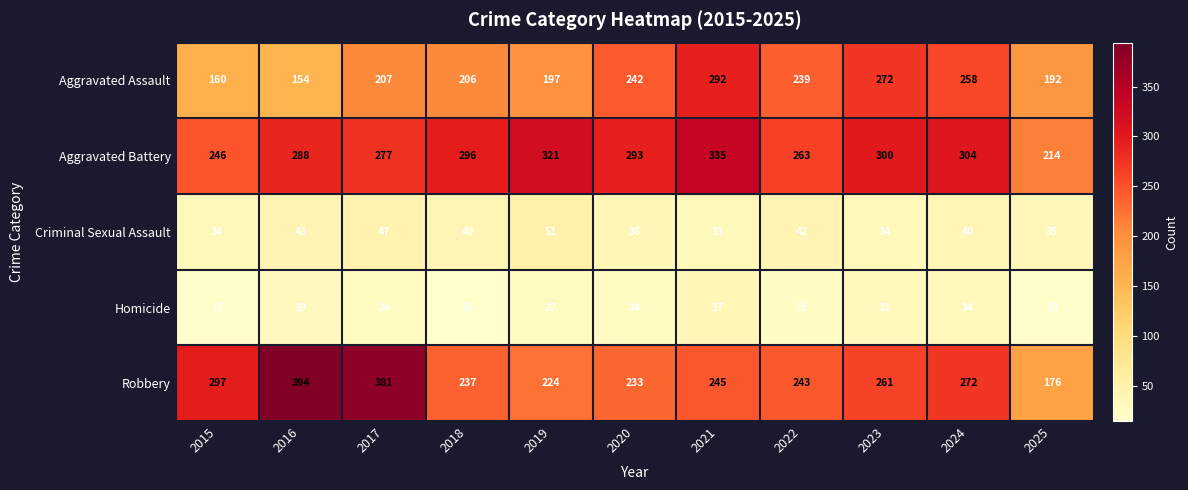

At how many categories does at least one series exceed 124?

11